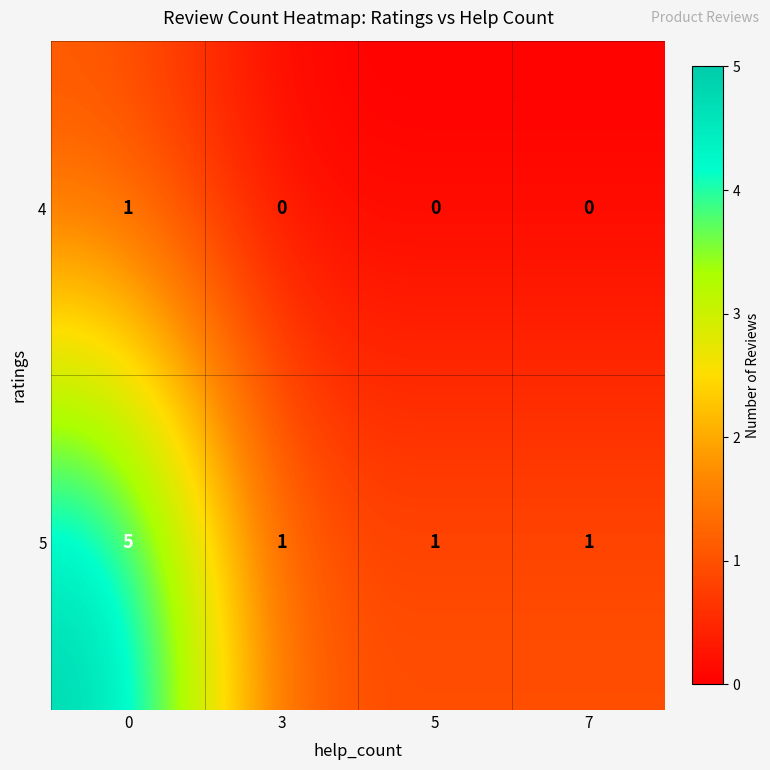

The 4 series shows 0 at 5. True or false?

True